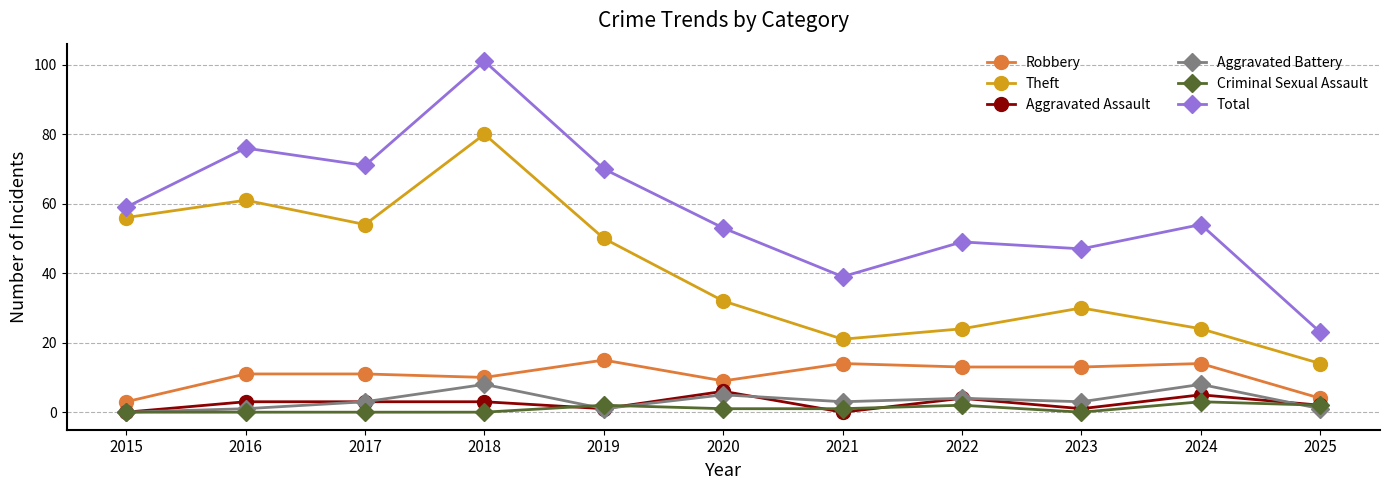

What is the highest value of the Aggravated Assault series?

6